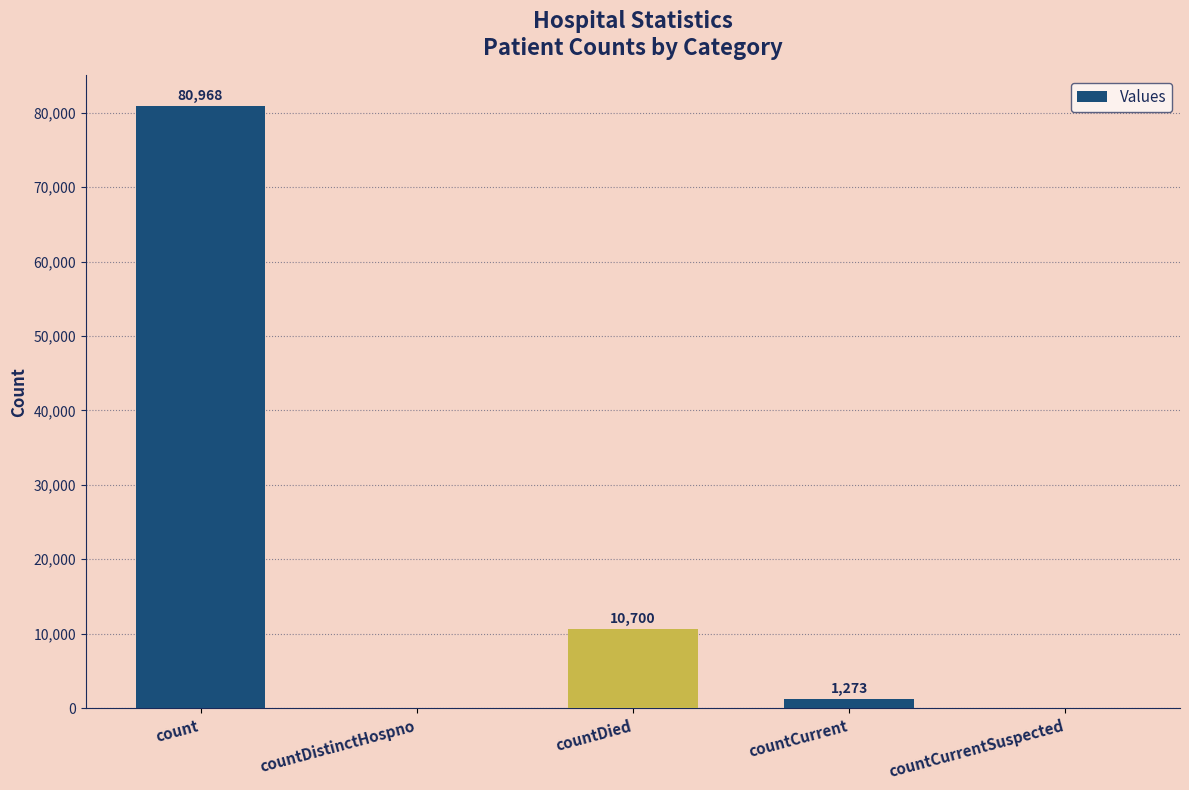

The chart shows a value of 4943 at countDied. True or false?

False